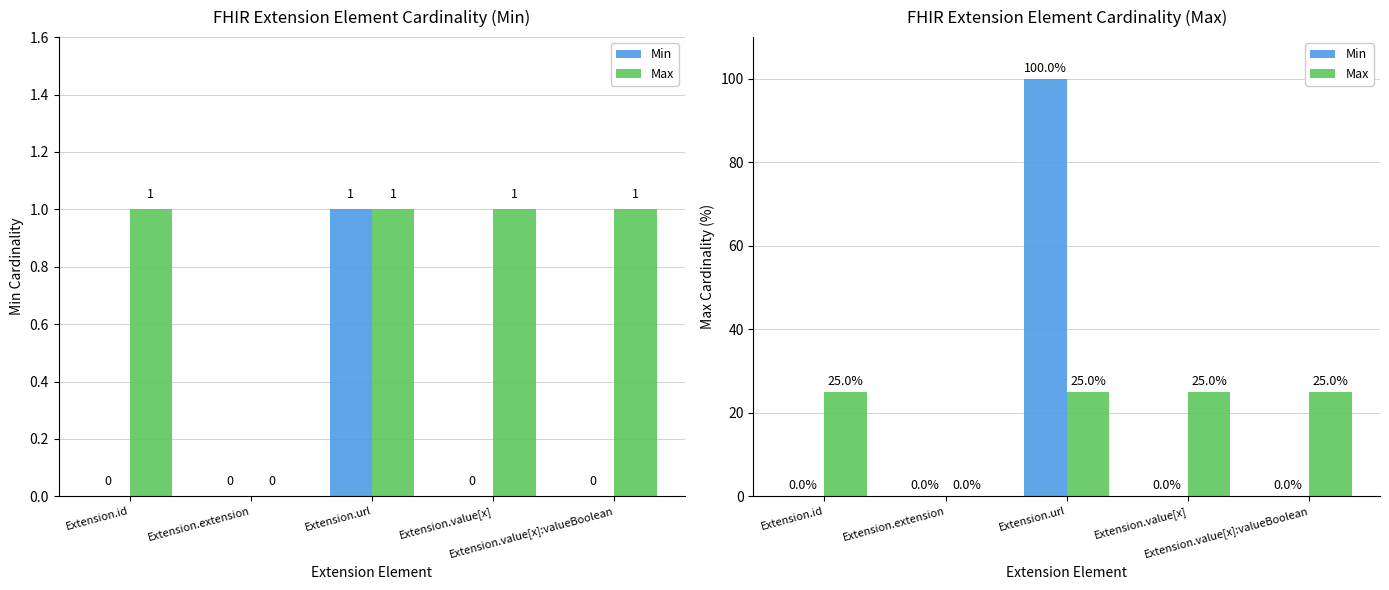

What are all the series names shown in the legend?

Min, Max